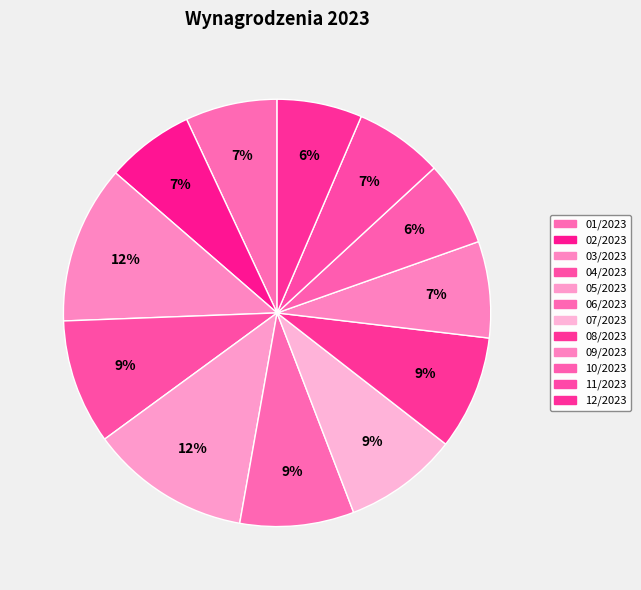

Does any single category account for the majority?

No